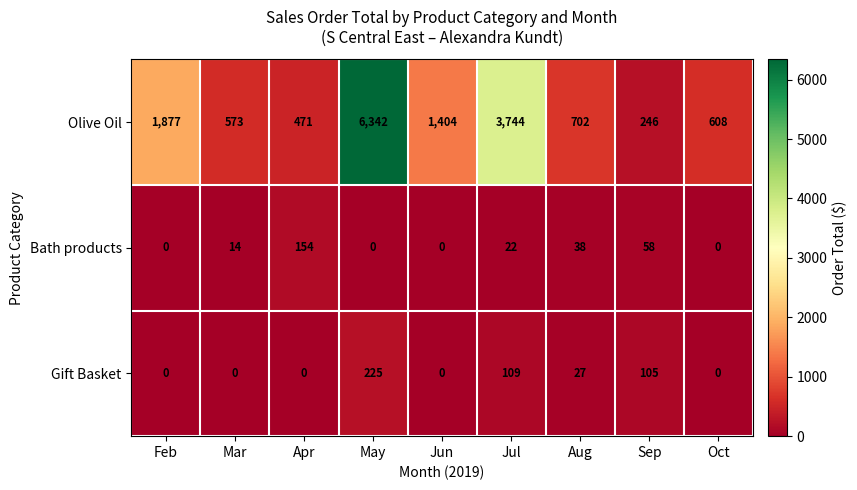

What is the difference between the Gift Basket values at Sep and Jun?

105